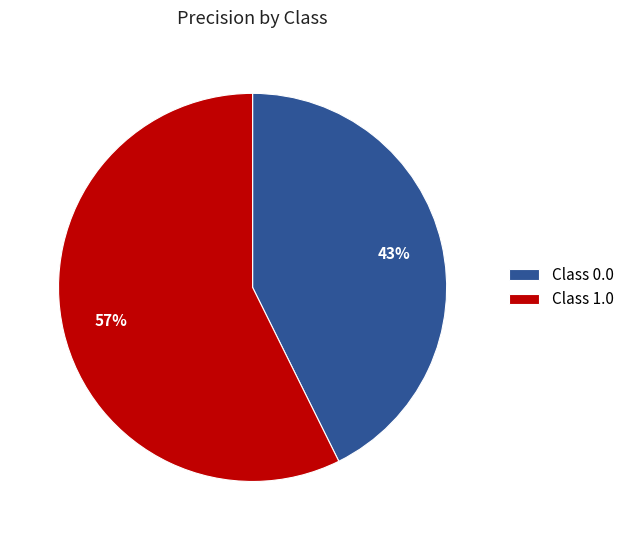

Rank the categories by value from lowest to highest.

Class 0.0, Class 1.0